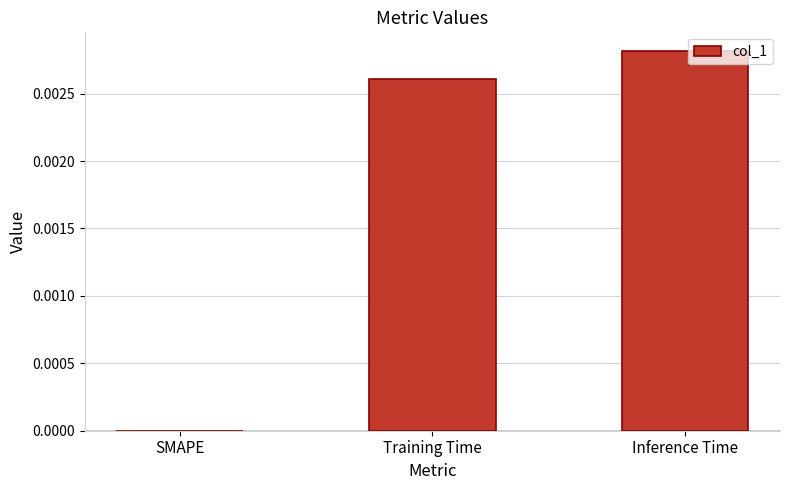

Between SMAPE and Training Time, which is larger?

Training Time